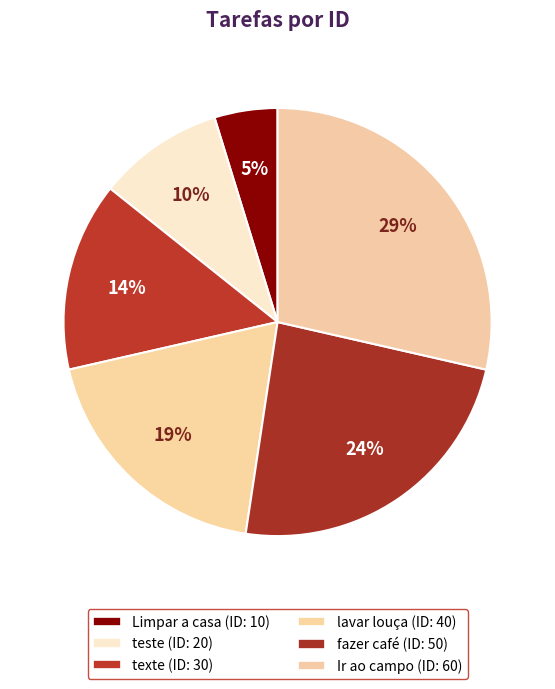

Is there any slice that represents more than half of the pie?

No